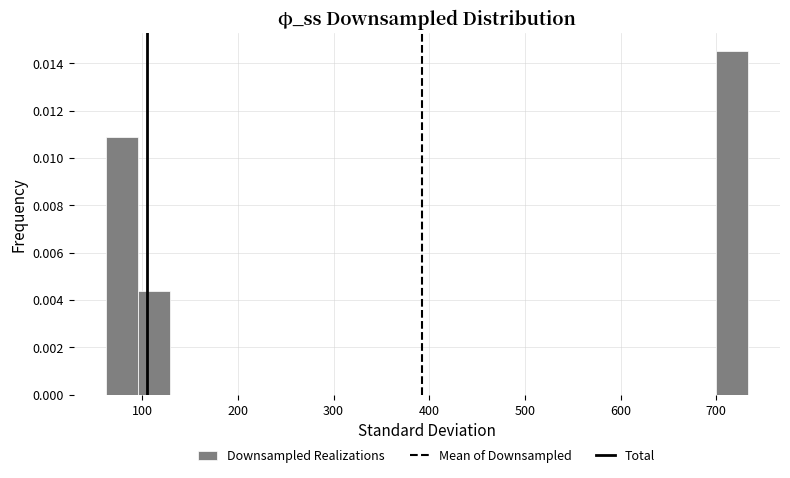

Around what value on the x-axis is the tallest bar? Give the approximate position of its centre, as read against the axis.

720